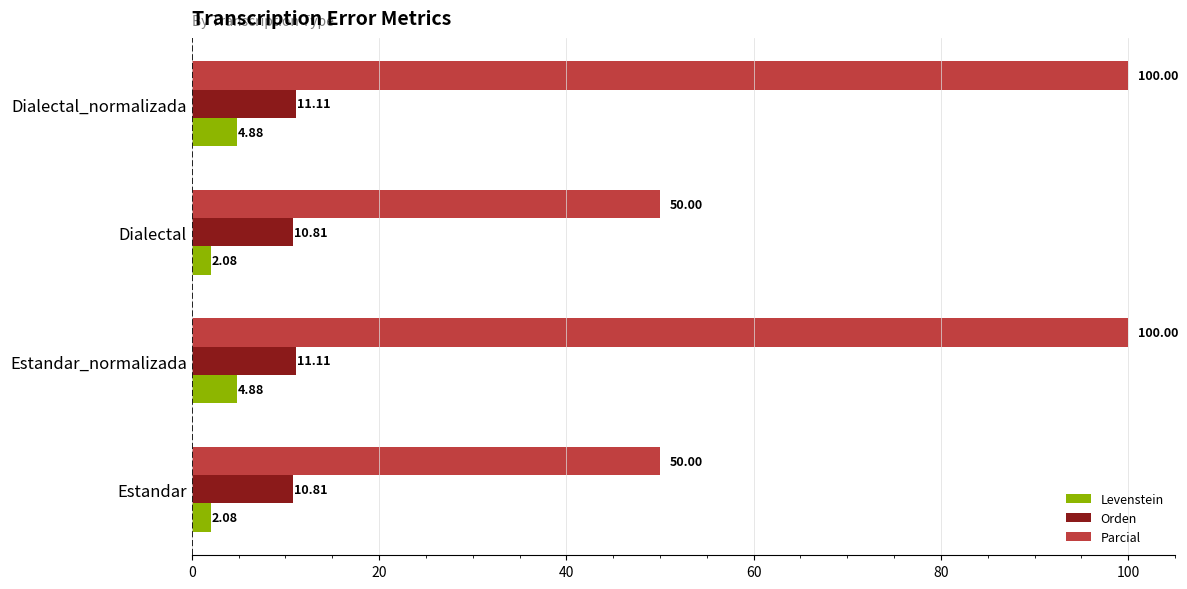

Rank the series at Dialectal_normalizada from lowest to highest value.

Levenstein, Orden, Parcial